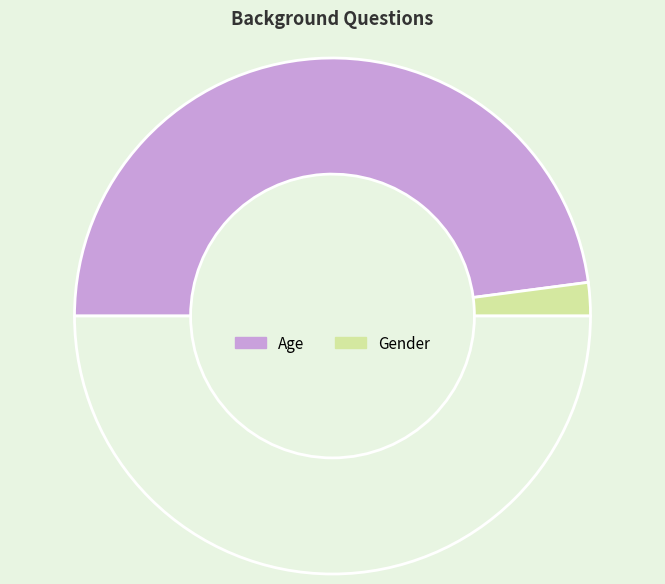

Which slice represents more than half of the pie?

Age